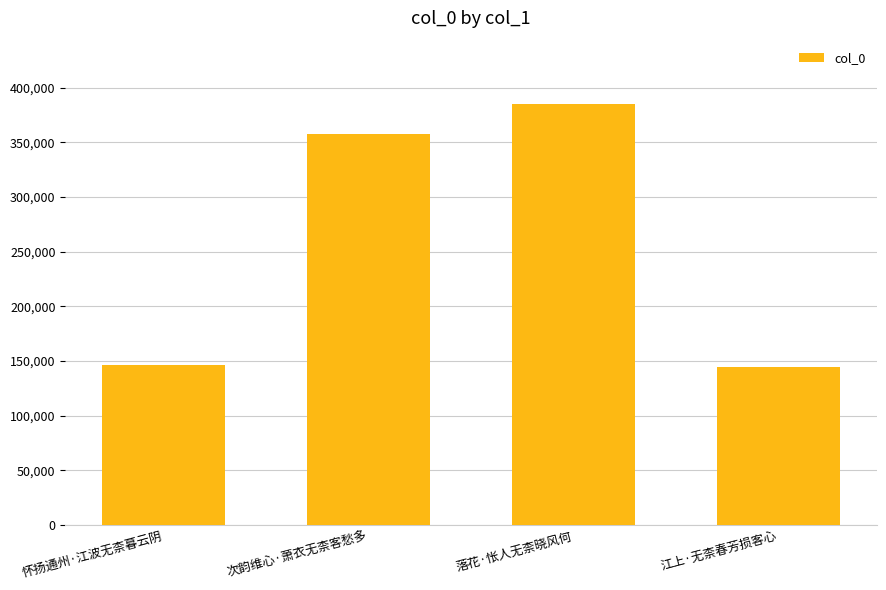

What is the difference between the maximum and minimum values?

240497